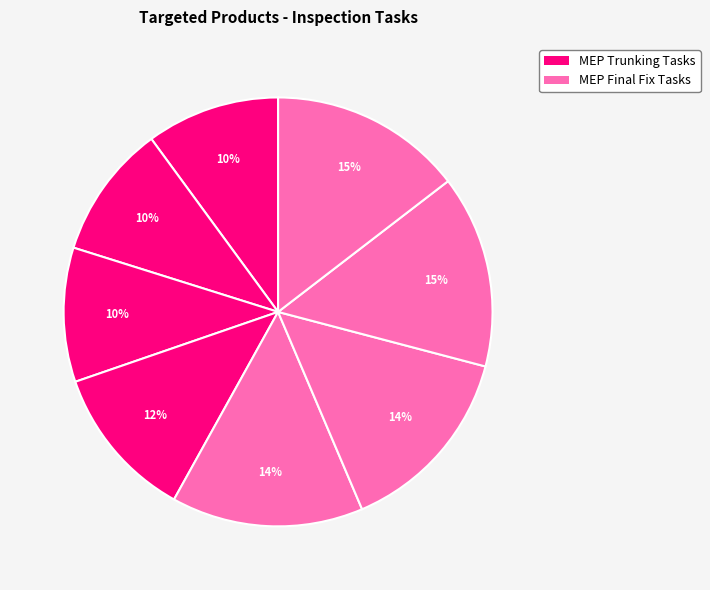

How many slices are in this pie chart?

8